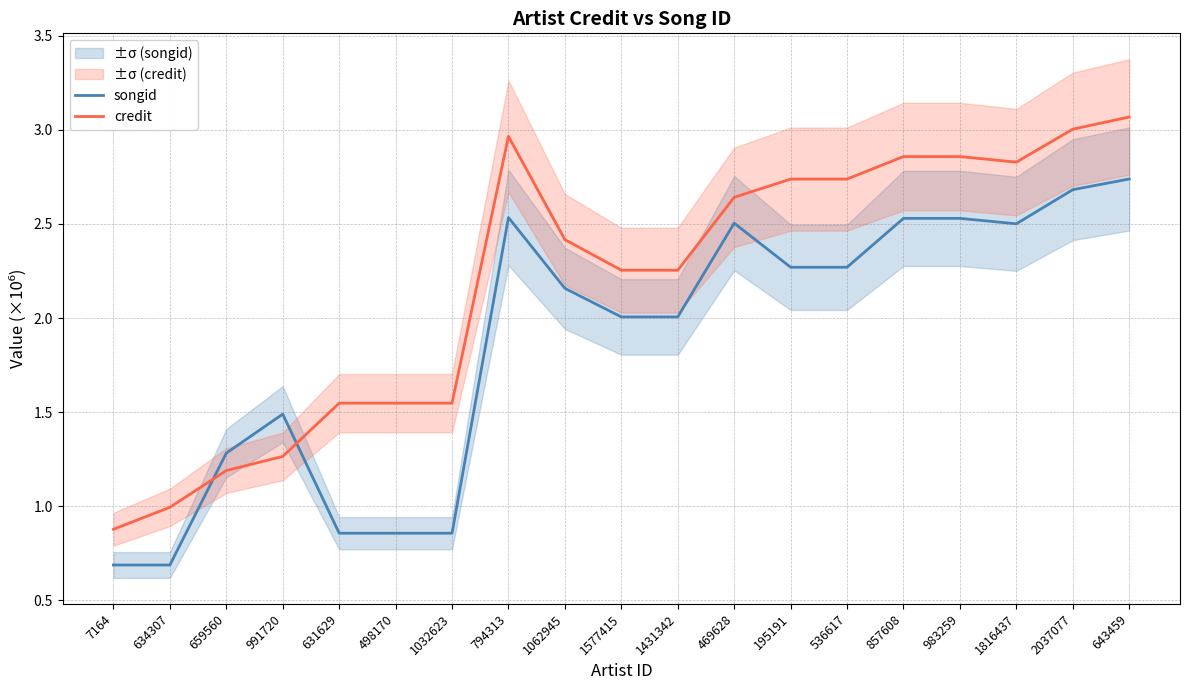

How many interior local peaks does the credit series have?

1